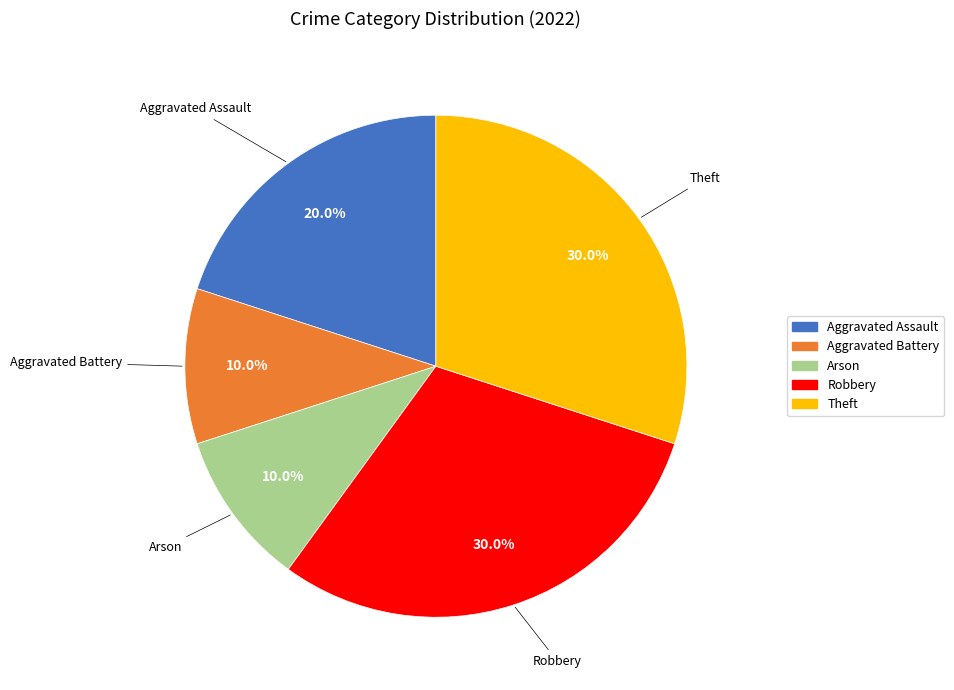

Is it true that Aggravated Battery is 17% of the pie?

False